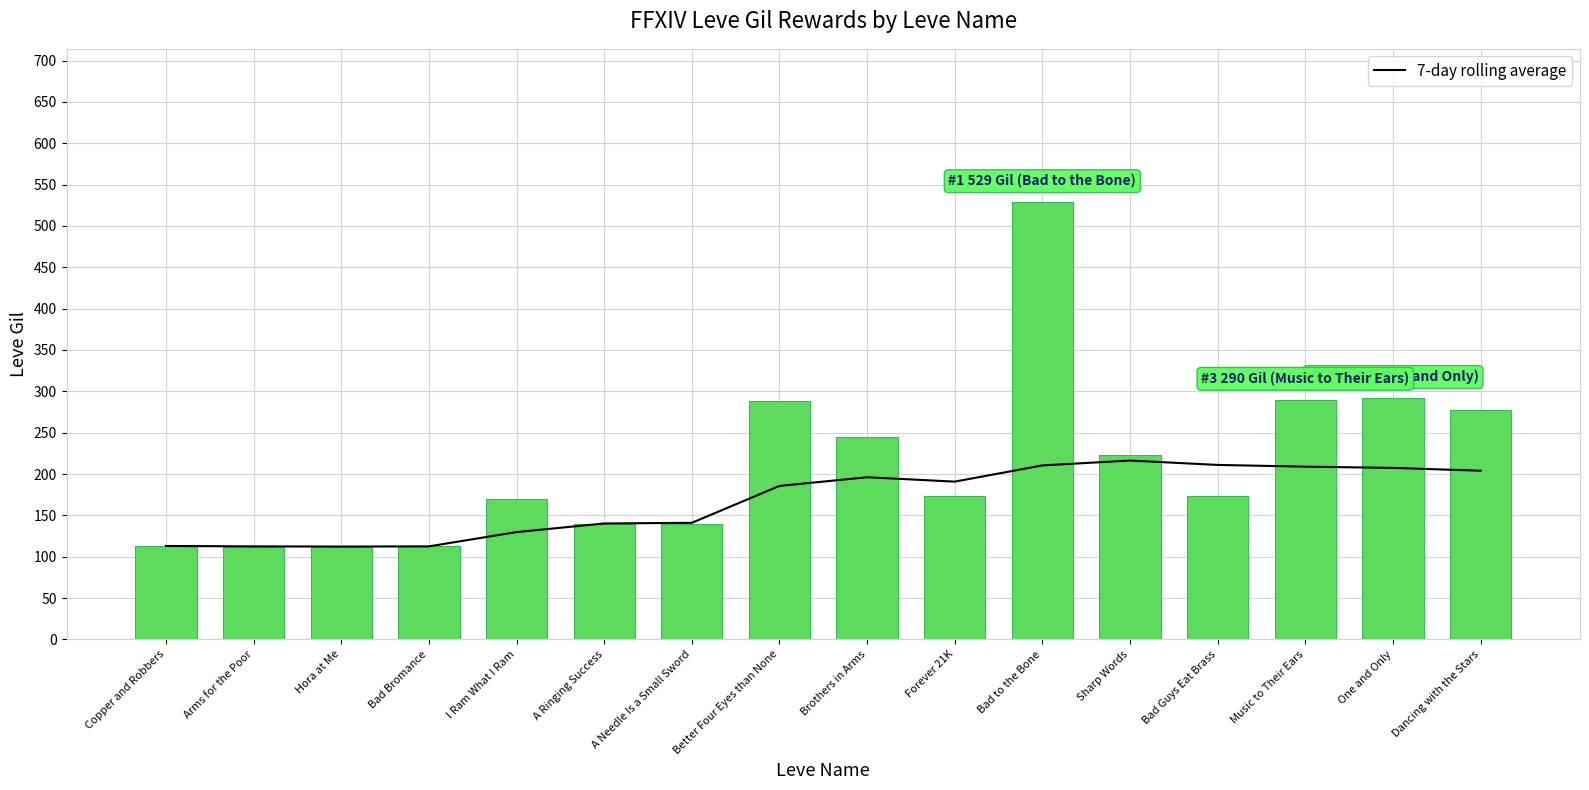

Which series changed the most between One and Only and Dancing with the Stars?

Leve Gil